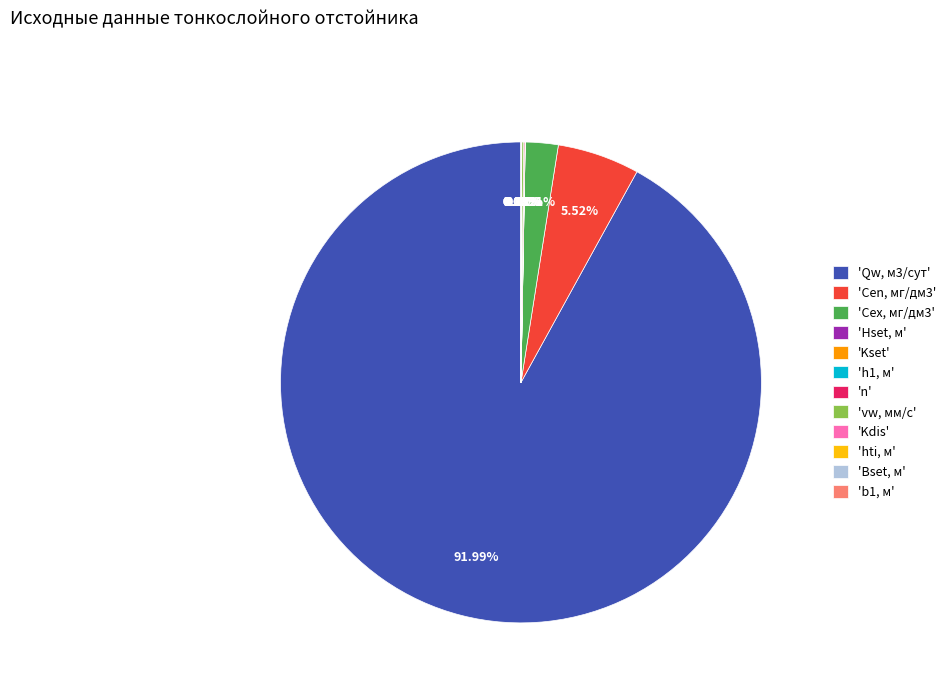

Which category accounts for the majority?

'Qw, м3/сут'